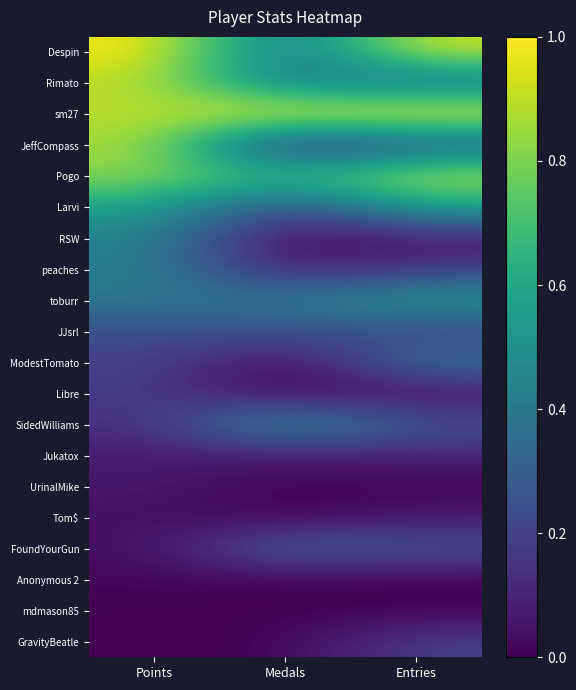

Reading left to right, transcribe all the data shown in this chart.

Despin: Points=1.0	Medals=0.3	Entries=0.9
Rimato: Points=0.9	Medals=0.4	Entries=0.4
sm27: Points=0.9	Medals=1.0	Entries=1.0
JeffCompass: Points=0.9	Medals=0.1	Entries=0.3
Pogo: Points=0.8	Medals=0.7	Entries=0.9
Larvi: Points=0.6	Medals=0.2	Entries=0.6
RSW: Points=0.4	Medals=0.0	Entries=0.1
peaches: Points=0.4	Medals=0.1	Entries=0.2
toburr: Points=0.4	Medals=0.4	Entries=0.5
JJsrl: Points=0.2	Medals=0.3	Entries=0.2
ModestTomato: Points=0.2	Medals=0.0	Entries=0.4
Libre: Points=0.2	Medals=0.0	Entries=0.0
SidedWilliams: Points=0.1	Medals=0.5	Entries=0.3
Jukatox: Points=0.1	Medals=0.1	Entries=0.1
UrinalMike: Points=0.1	Medals=0.0	Entries=0.0
Tom$: Points=0.0	Medals=0.0	Entries=0.1
FoundYourGun: Points=0.0	Medals=0.3	Entries=0.3
Anonymous 2: Points=0.0	Medals=0.0	Entries=0.0
mdmason85: Points=0.0	Medals=0.0	Entries=0.0
GravityBeatle: Points=0.0	Medals=0.0	Entries=0.2